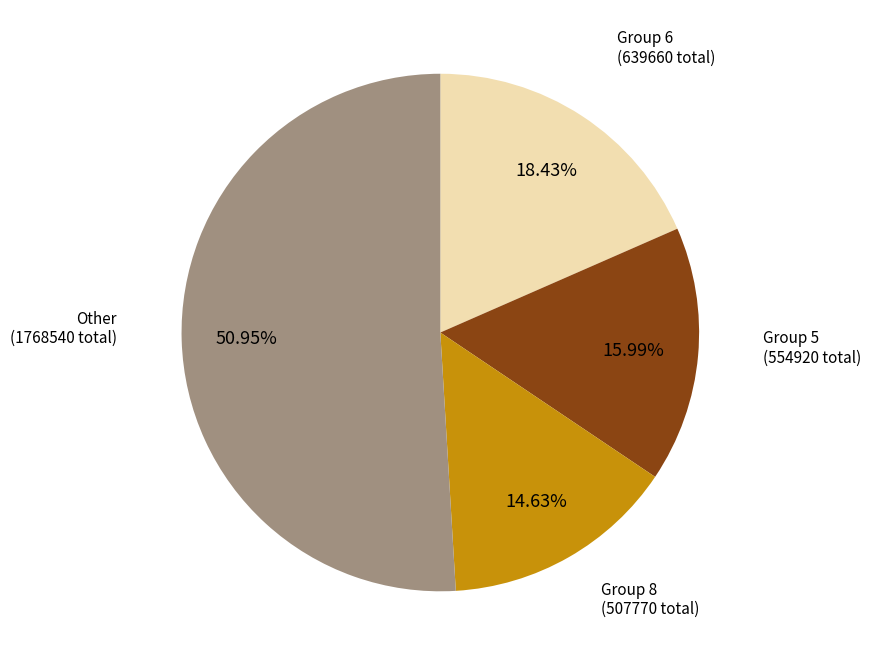

Does Group 6 (639660 total) account for over 50% of the chart?

No